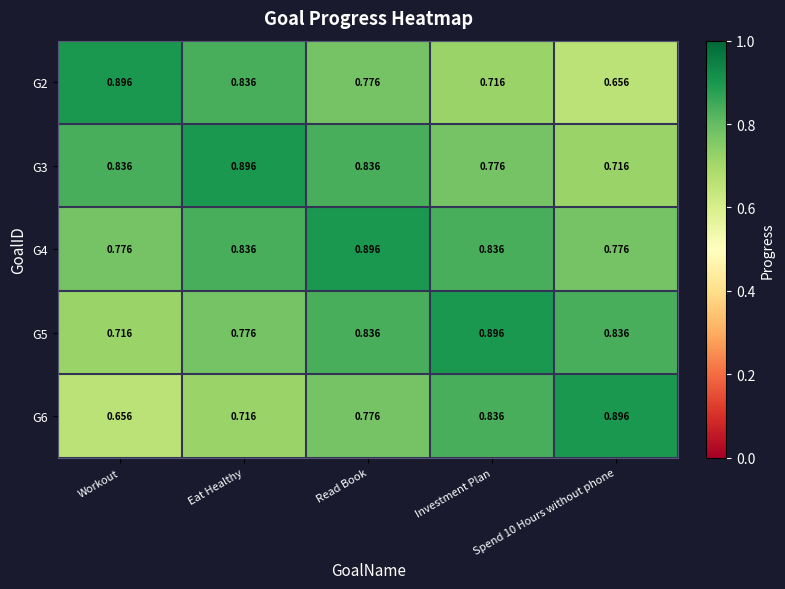

Which category has the lowest value in the G5 series?

Workout